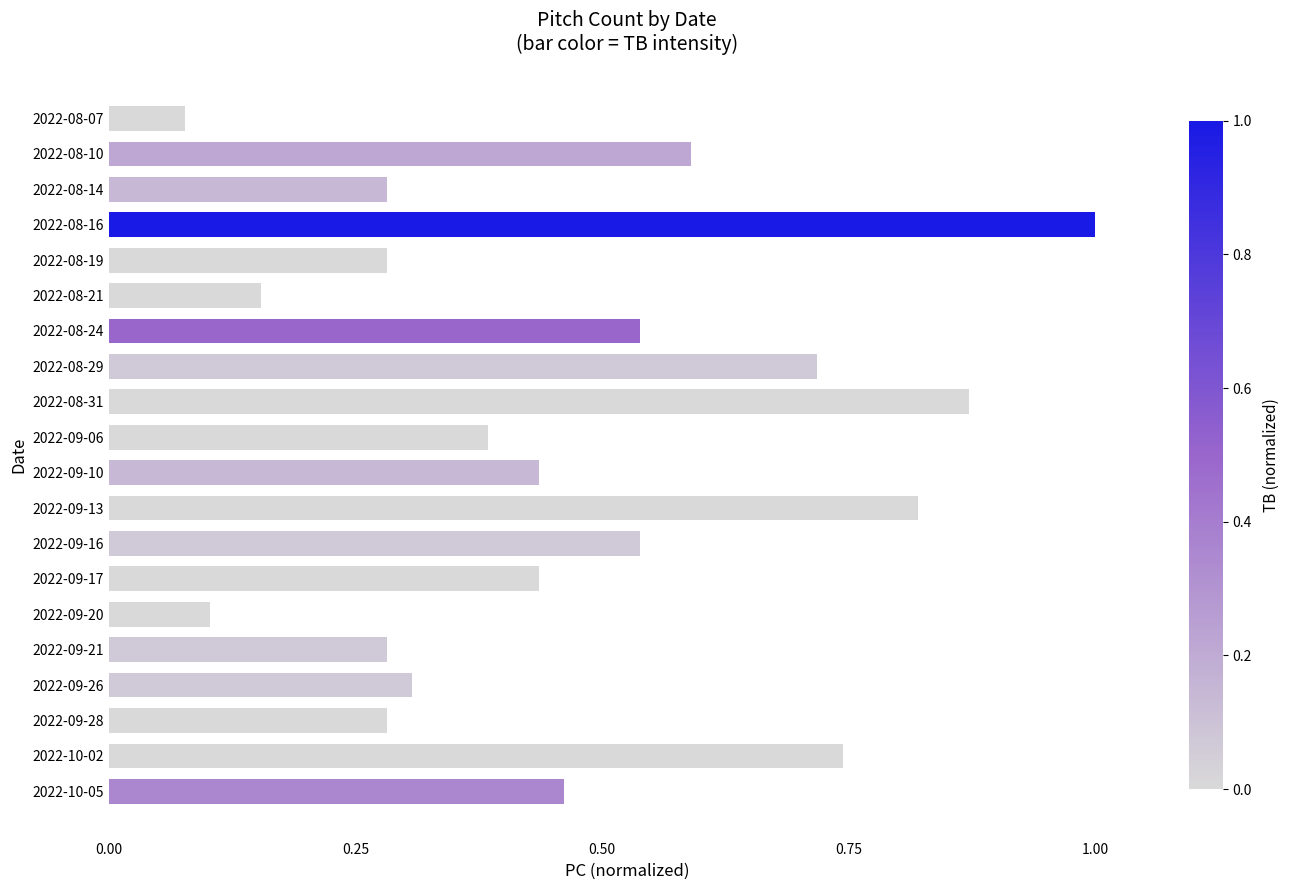

Where is the data nearest to the value 0?

2022-08-07